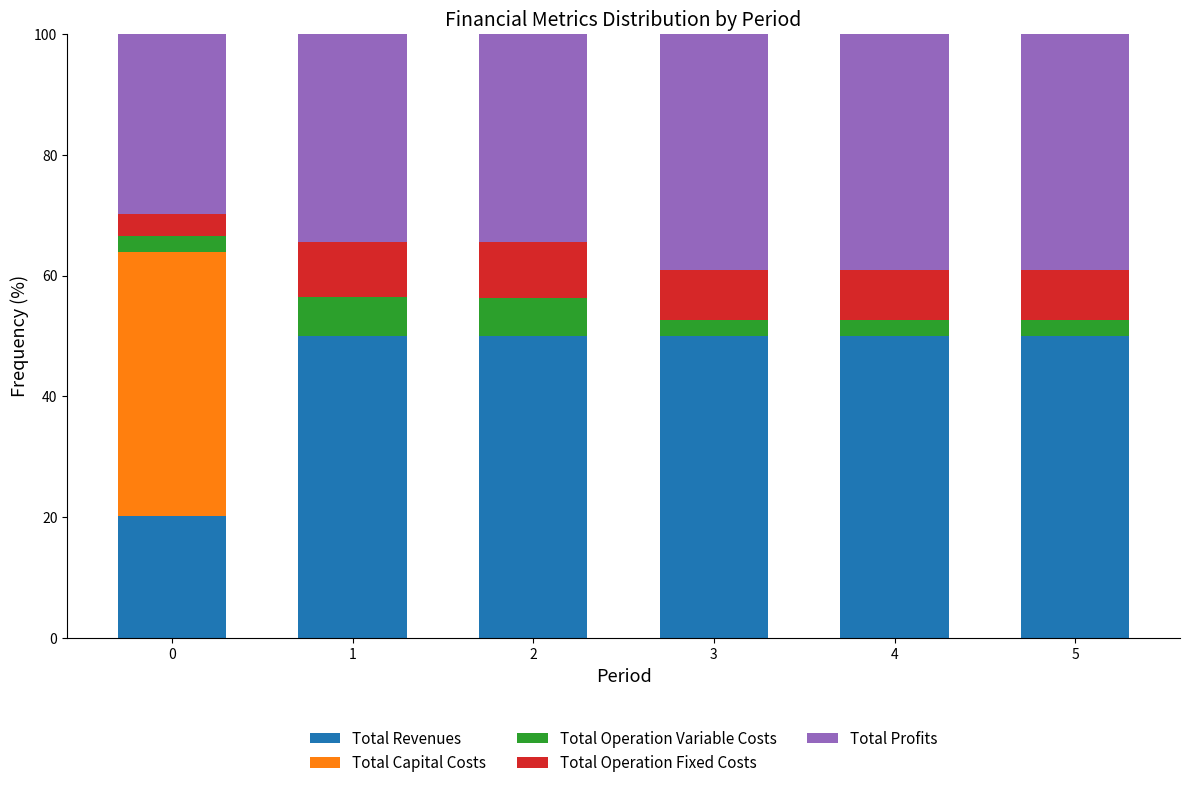

What are all the series names shown in the legend?

Total Revenues, Total Capital Costs, Total Operation Variable Costs, Total Operation Fixed Costs, Total Profits